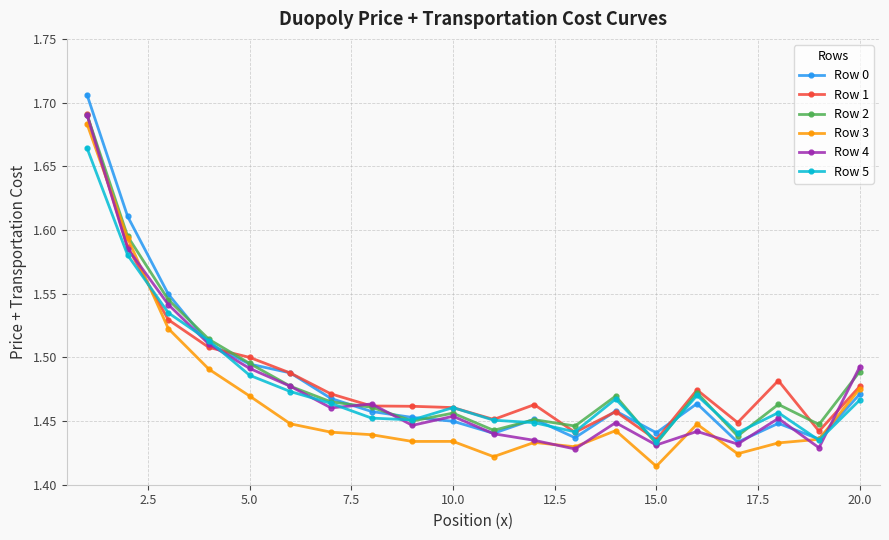

At how many categories does at least one series exceed 1?

20